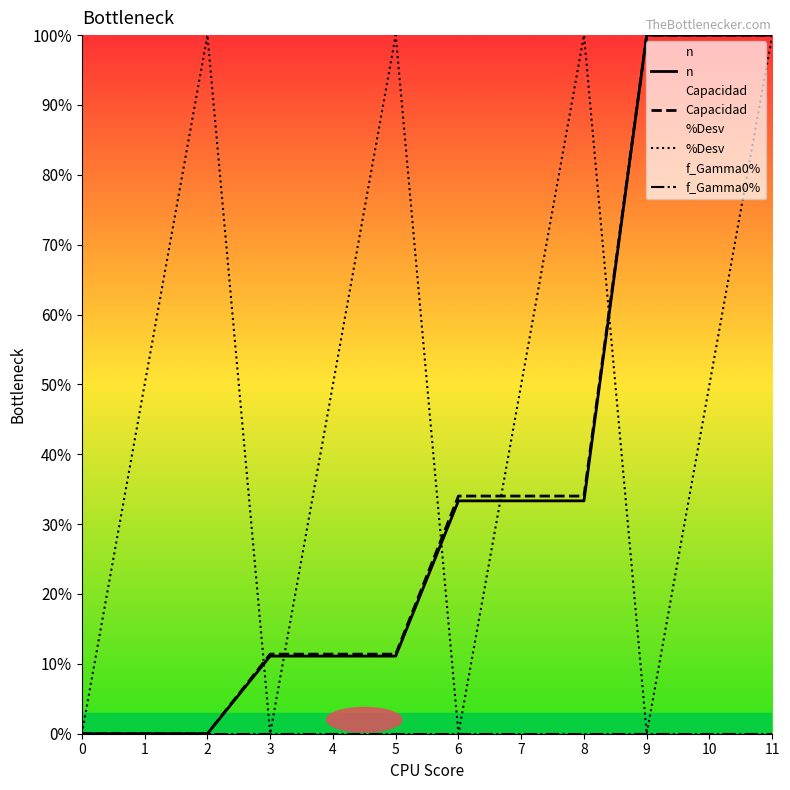

Is this an area chart (filled region under the line)?

No